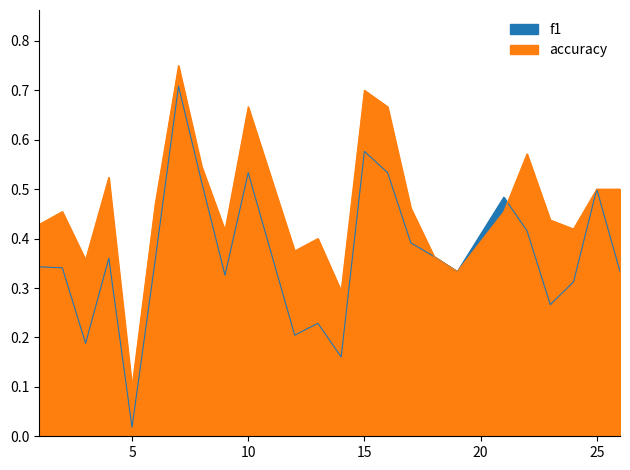

Reading left to right, list all the values displayed in this chart.

f1: 1=0.3	2=0.3	3=0.2	4=0.4	5=0.0	6=0.4	7=0.7	8=0.5	9=0.3	10=0.5	12=0.2	13=0.2	14=0.2	15=0.6	16=0.5	17=0.4	18=0.4	19=0.3	21=0.5	22=0.4	23=0.3	24=0.3	25=0.5	26=0.3
accuracy: 1=0.4	2=0.5	3=0.4	4=0.5	5=0.1	6=0.5	7=0.8	8=0.5	9=0.4	10=0.7	12=0.4	13=0.4	14=0.3	15=0.7	16=0.7	17=0.5	18=0.4	19=0.3	21=0.5	22=0.6	23=0.4	24=0.4	25=0.5	26=0.5